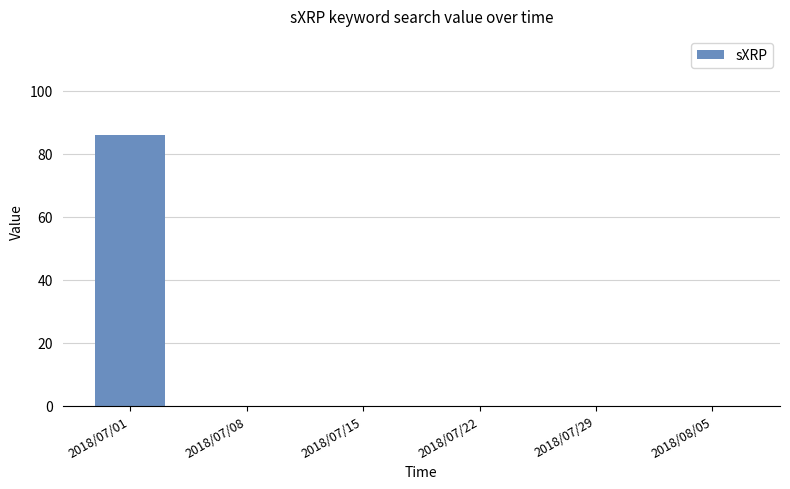

Which has a higher value, 2018/07/15 or 2018/07/01?

2018/07/01